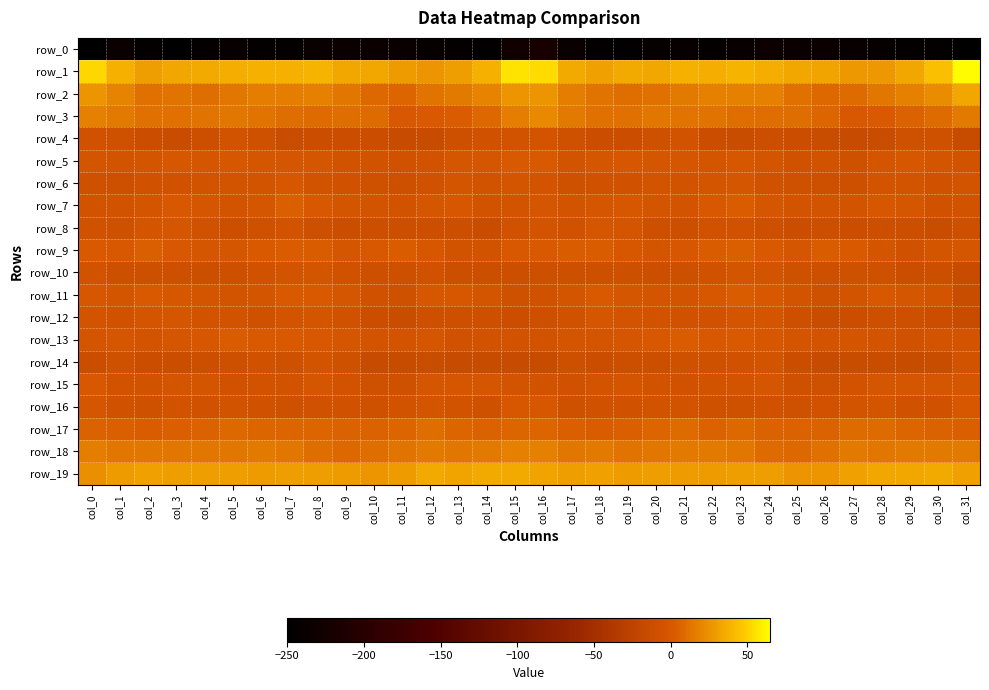

At col_29, list the series in order from smallest to largest.

row_0, row_14, row_10, row_8, row_12, row_4, row_16, row_13, row_9, row_6, row_11, row_15, row_7, row_5, row_3, row_17, row_18, row_2, row_1, row_19